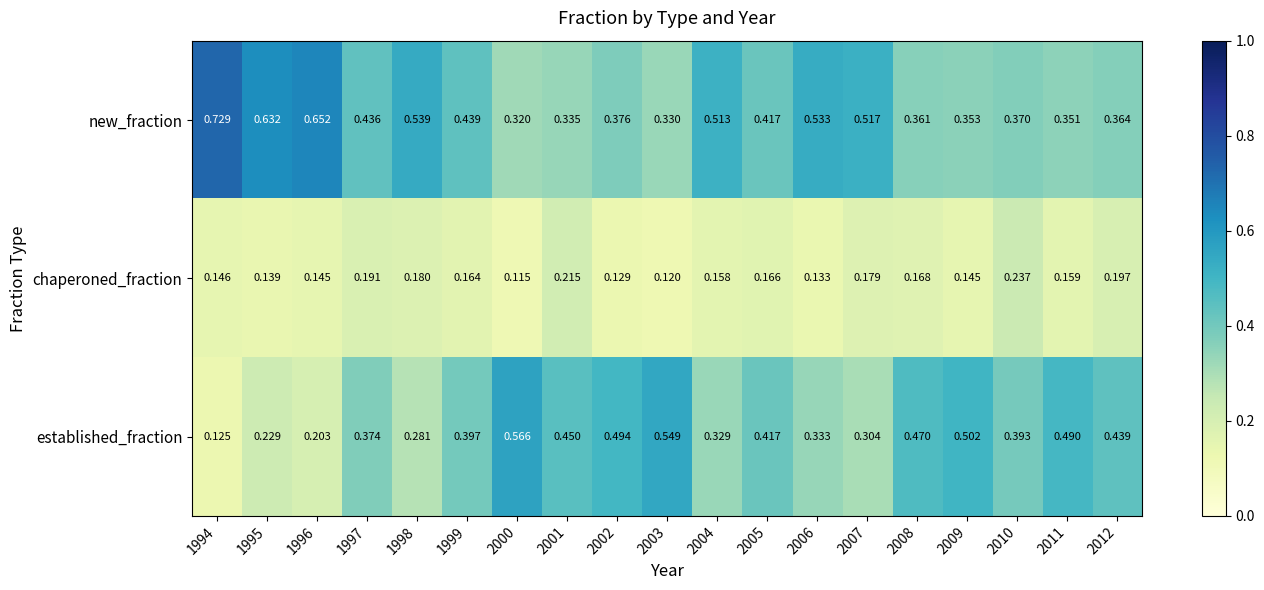

Between 1995 and 2003, which series saw the biggest shift?

established_fraction